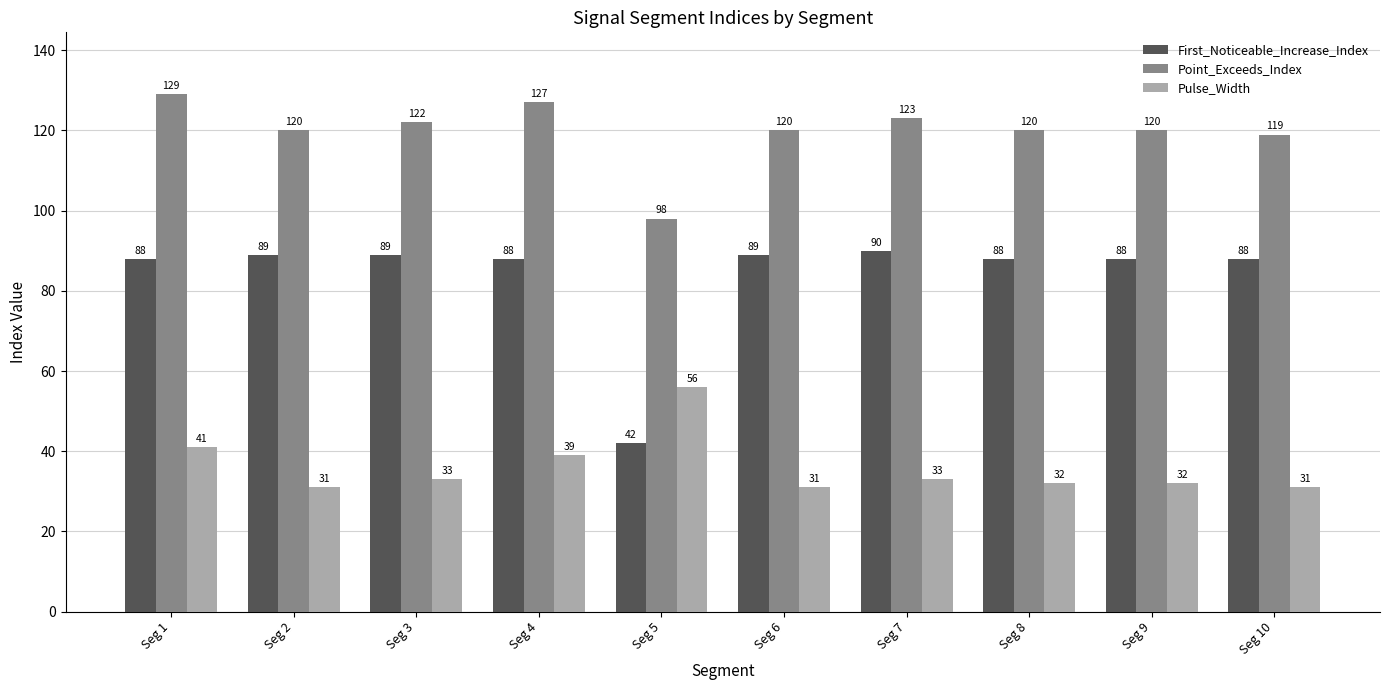

Which category has the highest value across all series?

Seg 1